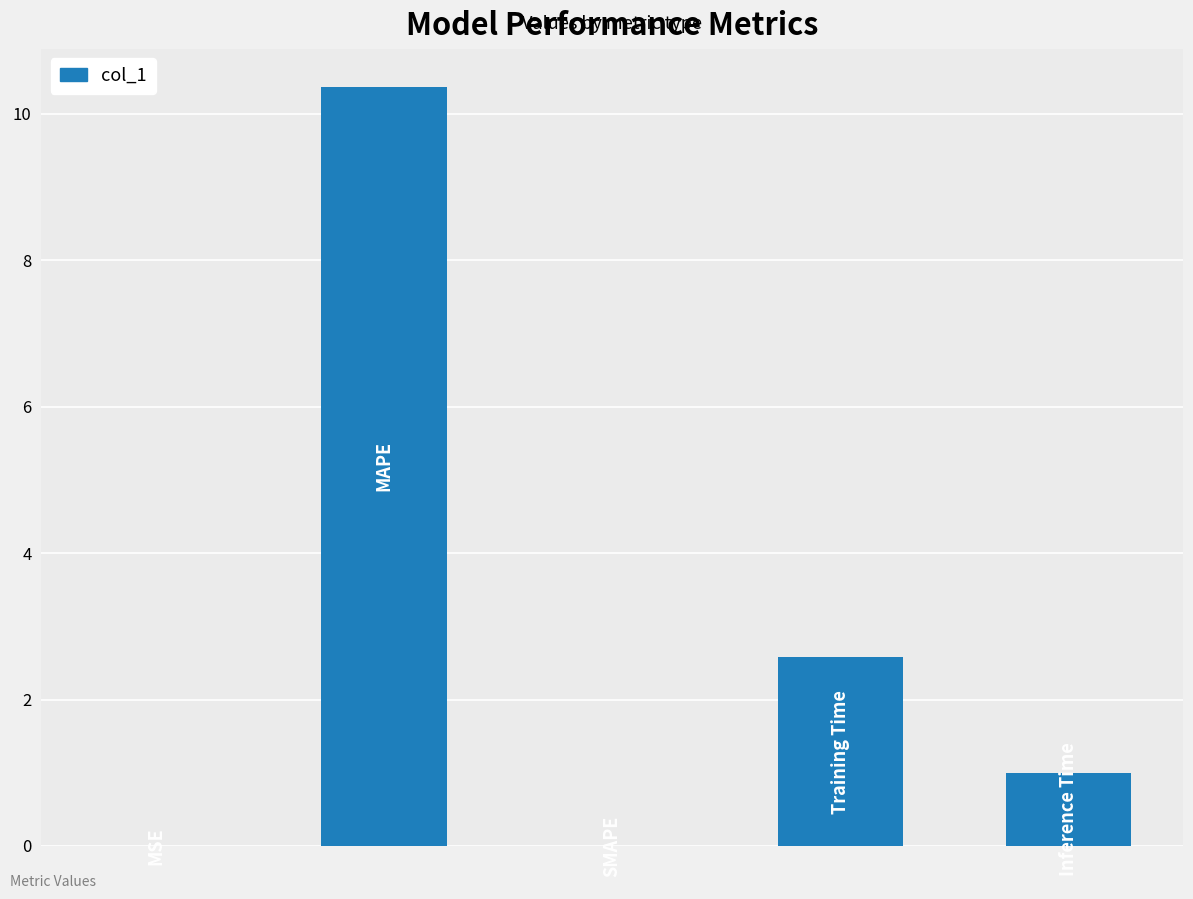

What is the sum of all values?

13.9